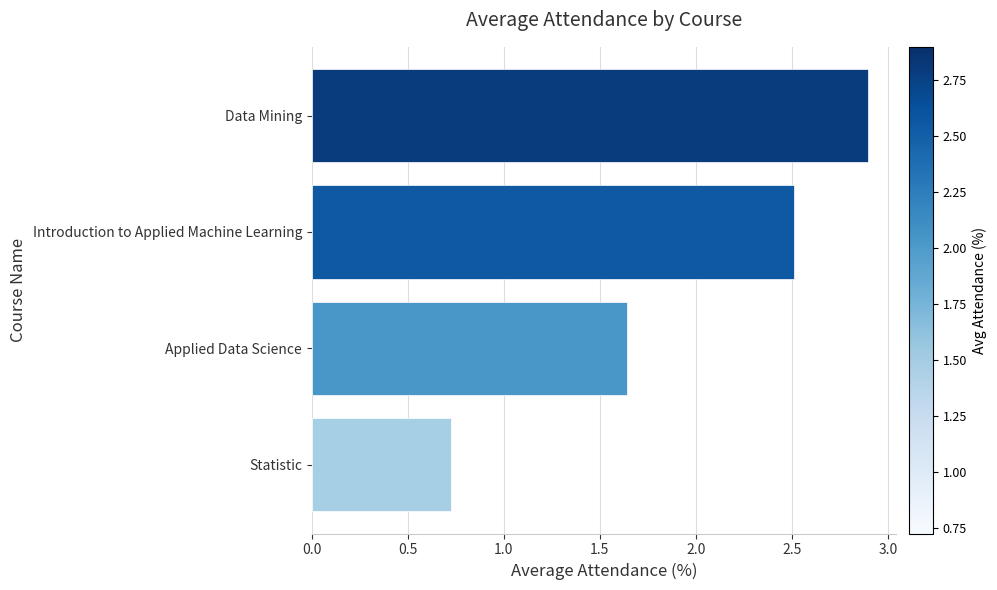

The chart shows a value of 2.5 at Introduction to Applied Machine Learning. True or false?

True